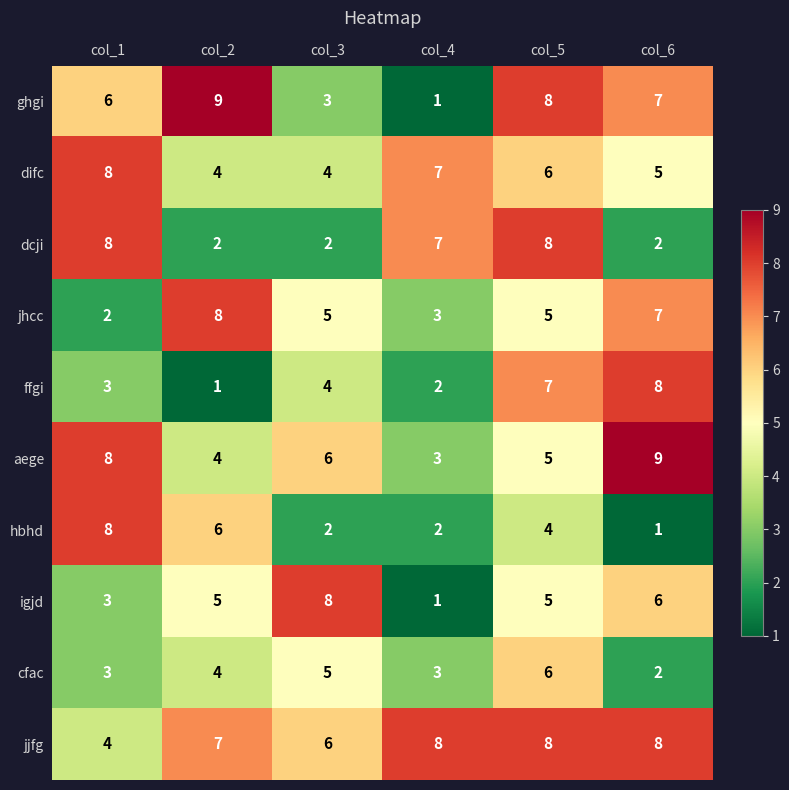

Is it true that ghgi equals 7 at col_6?

True